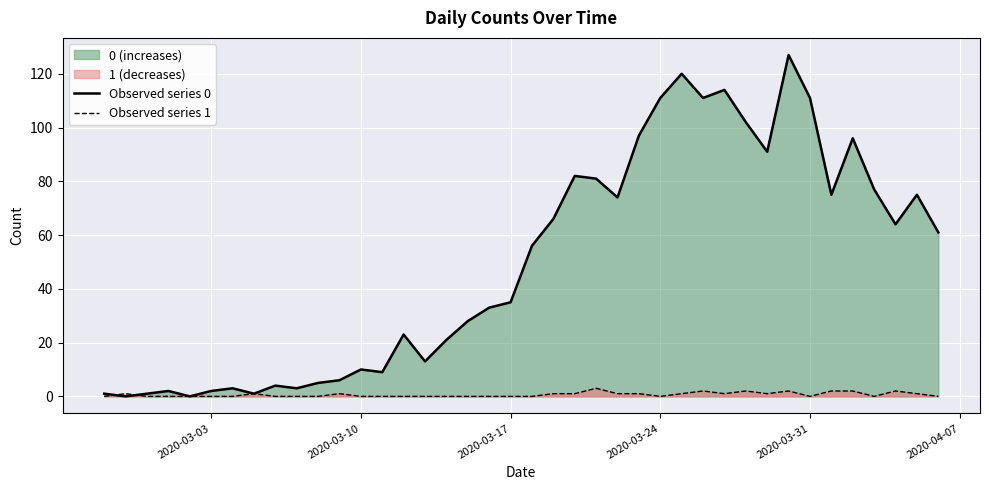

True or false: Observed series 0 has a value of 111 at 2020-03-31.

True